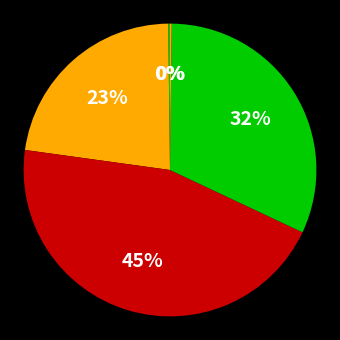

Count the number of slices in the pie.

5